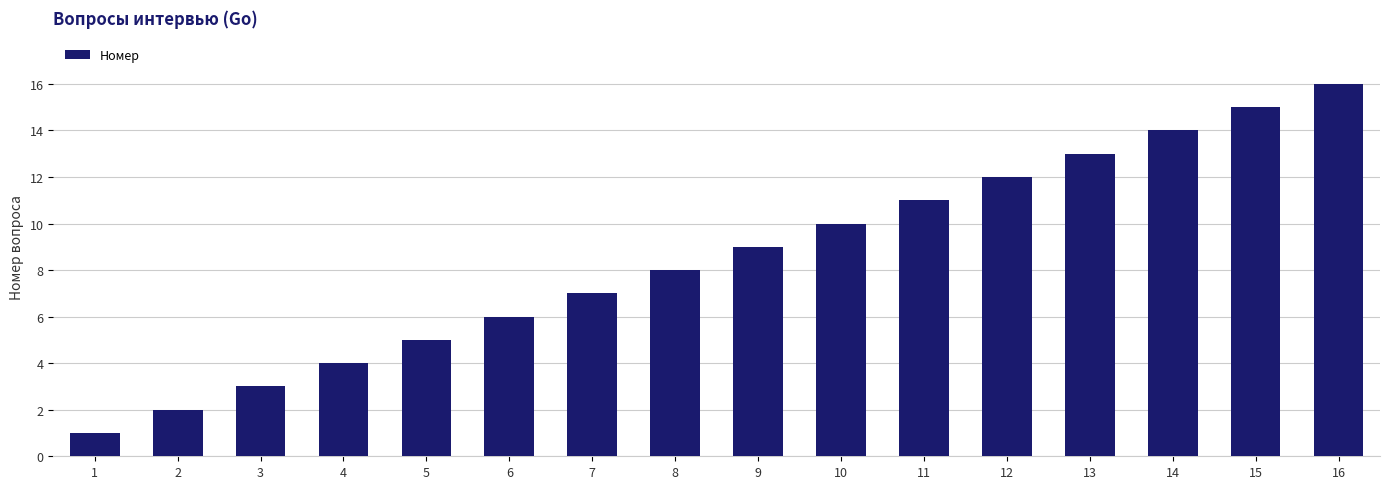

Reading right to left, what are all the values shown in this chart?

16	15	14	13	12	11	10	9	8	7	6	5	4	3	2	1